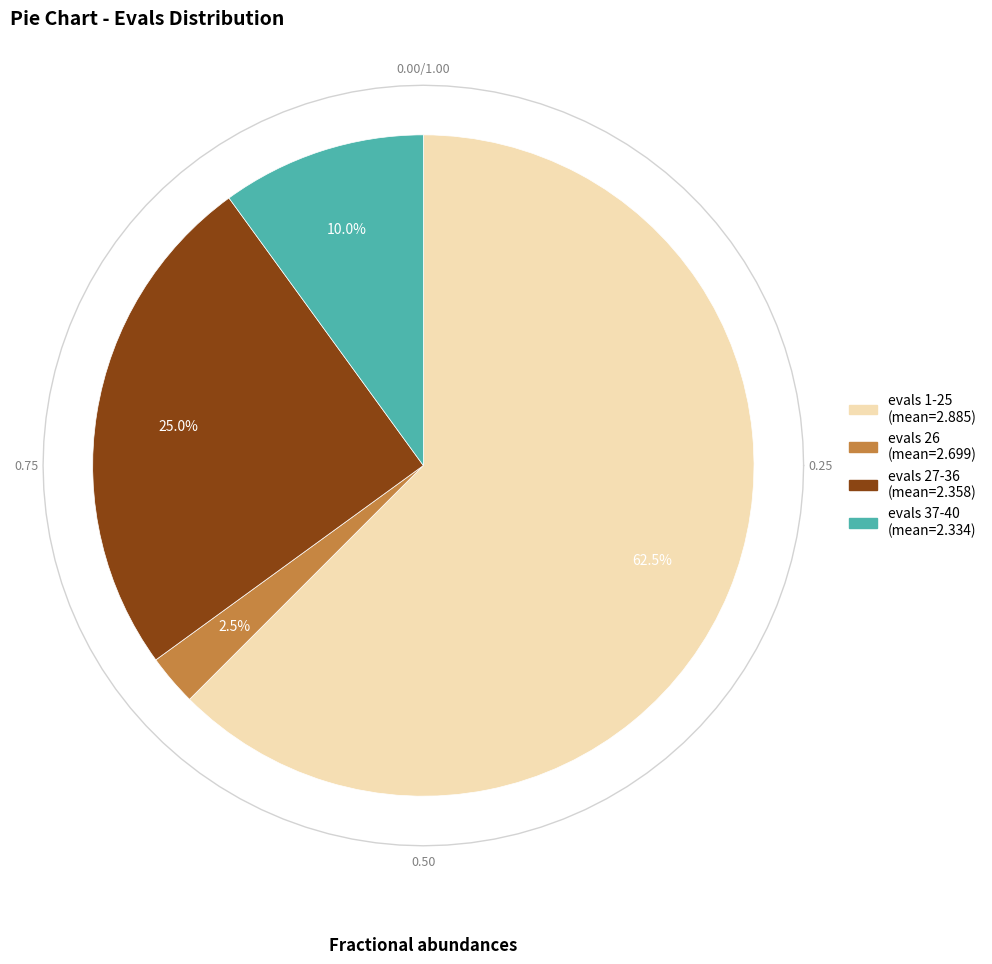

Does any single category account for the majority?

No